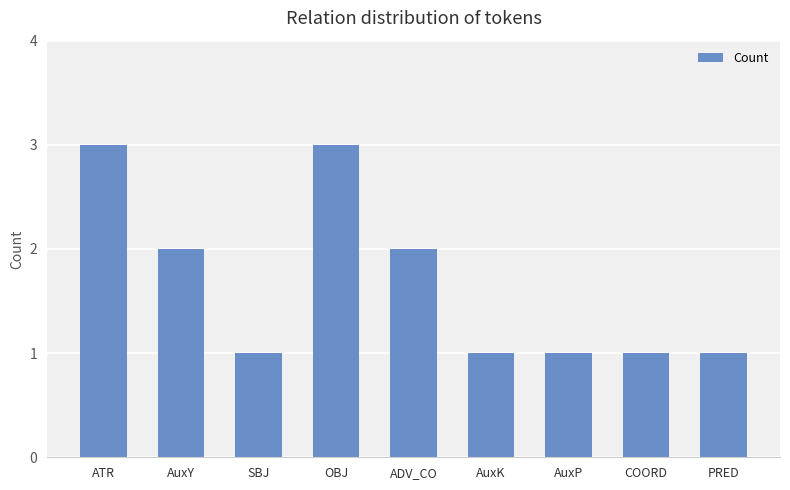

Count the values in the range 1 to 2.

7